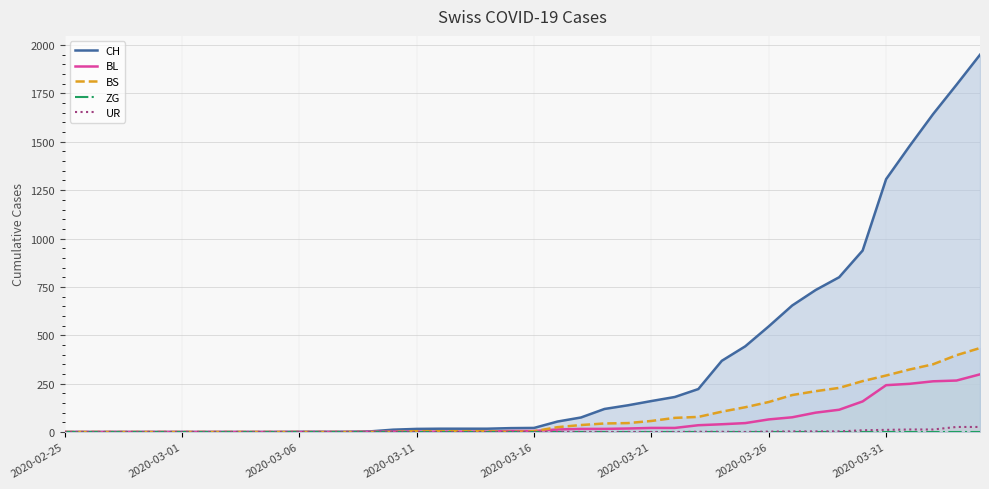

Between 11 and 39, which is larger?

39